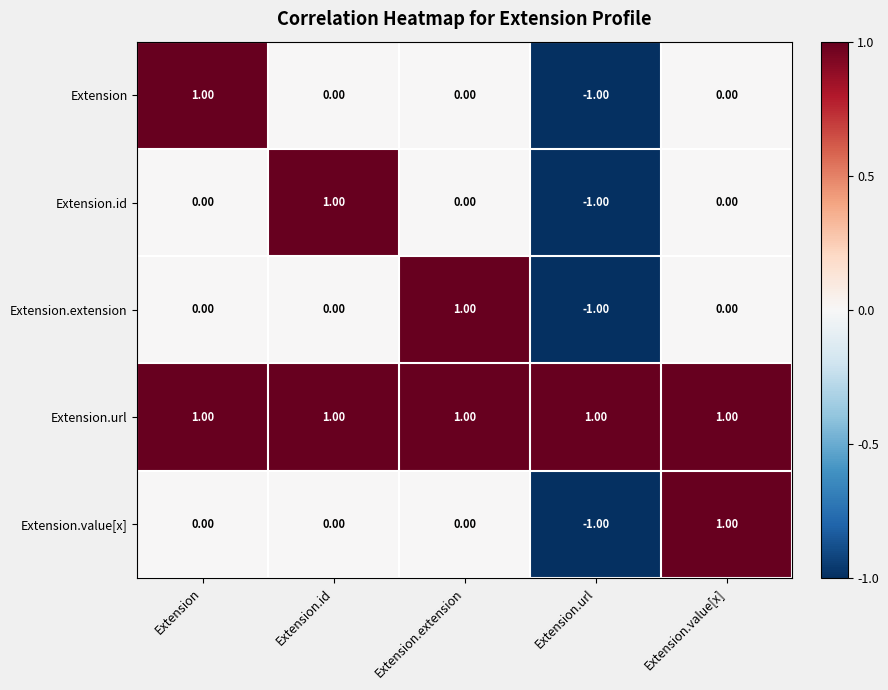

Which series changed the most between Extension.extension and Extension.url?

Extension.extension